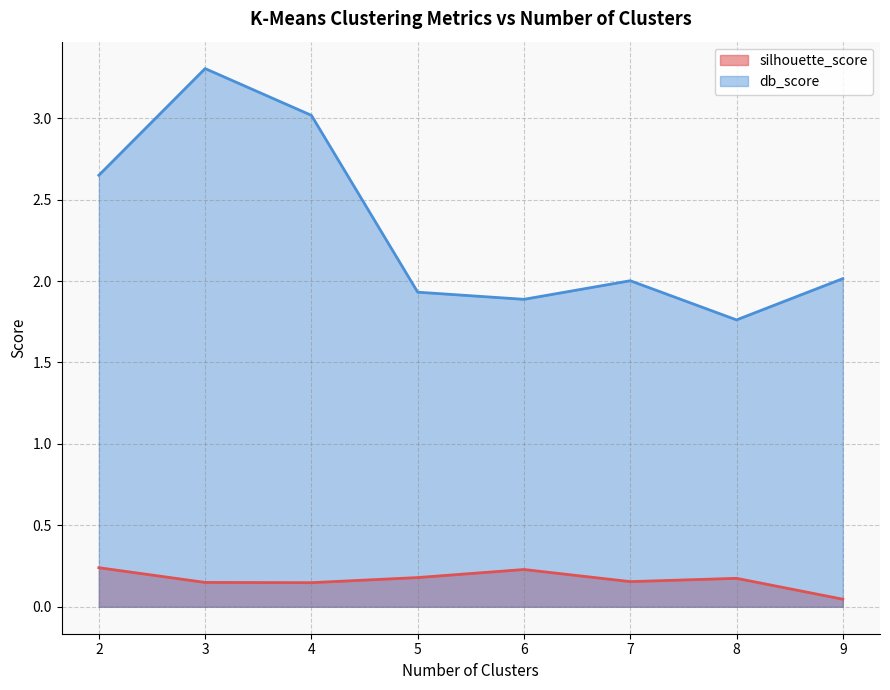

True or false: db_score has more than 1 points higher than both neighbors.

True